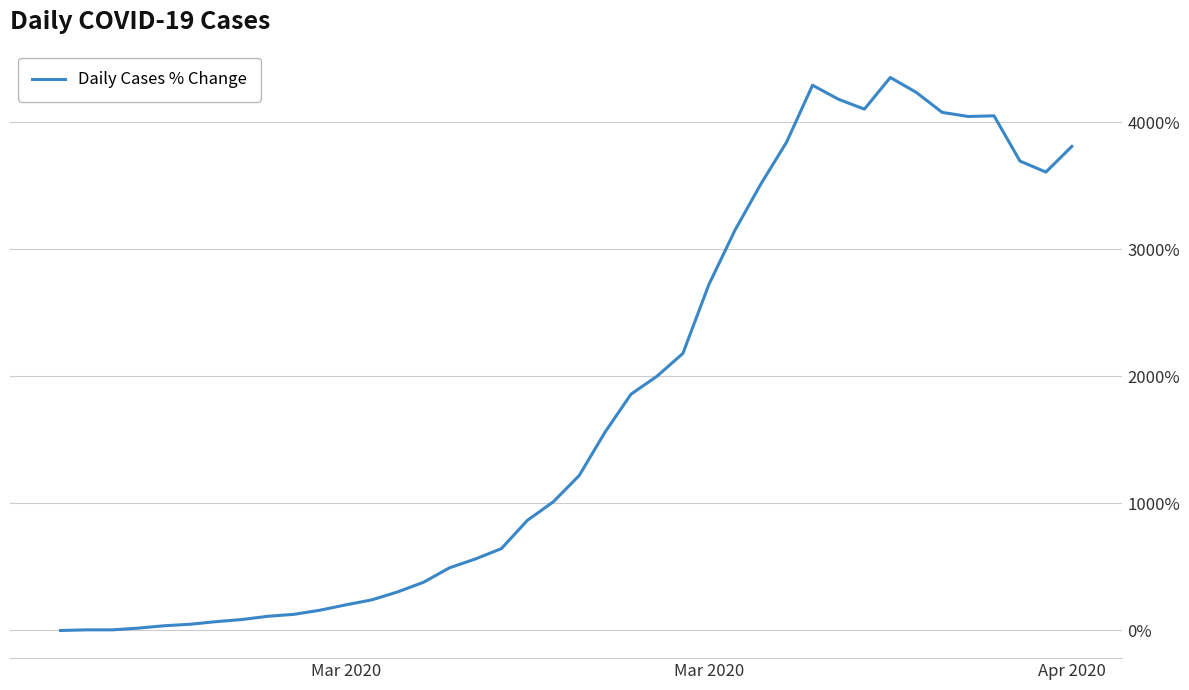

What is the maximum value shown in the chart?

4350.8